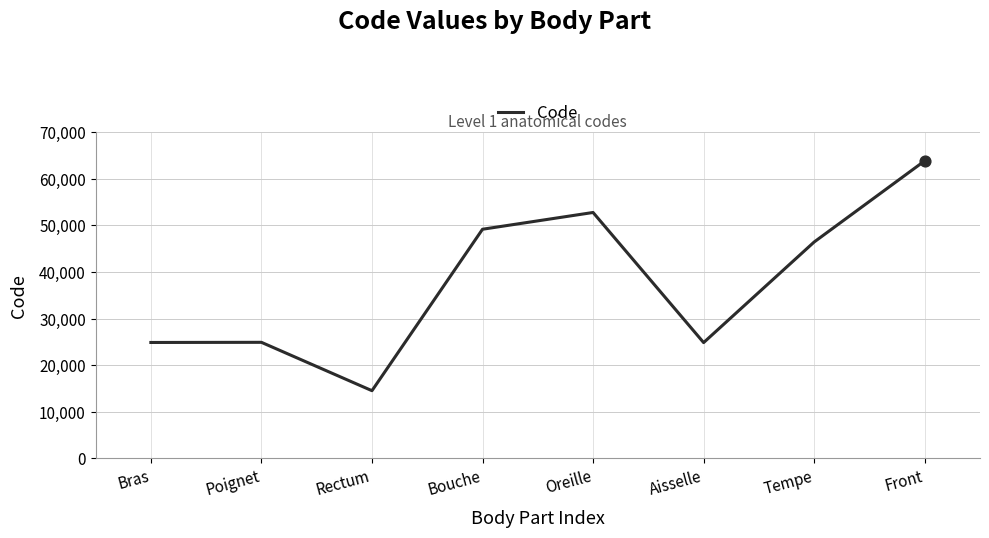

Approximately how many times larger is the value at Rectum compared to Aisselle?

0.6